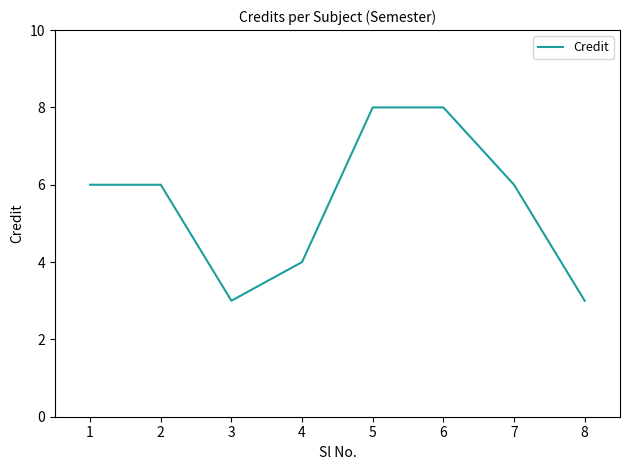

What is the sum of all values?

44